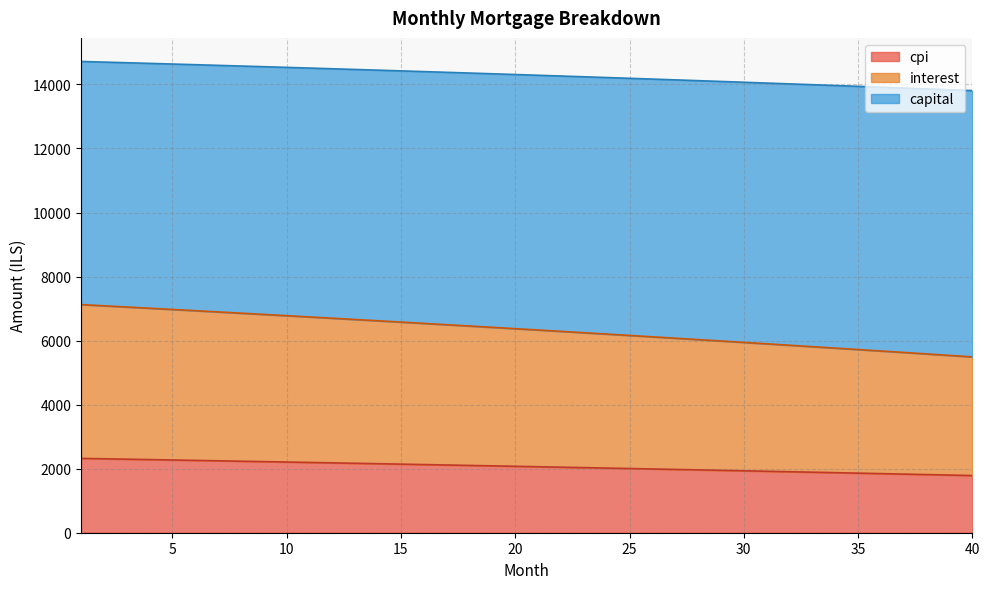

What is the minimum value for cpi?

1785.2